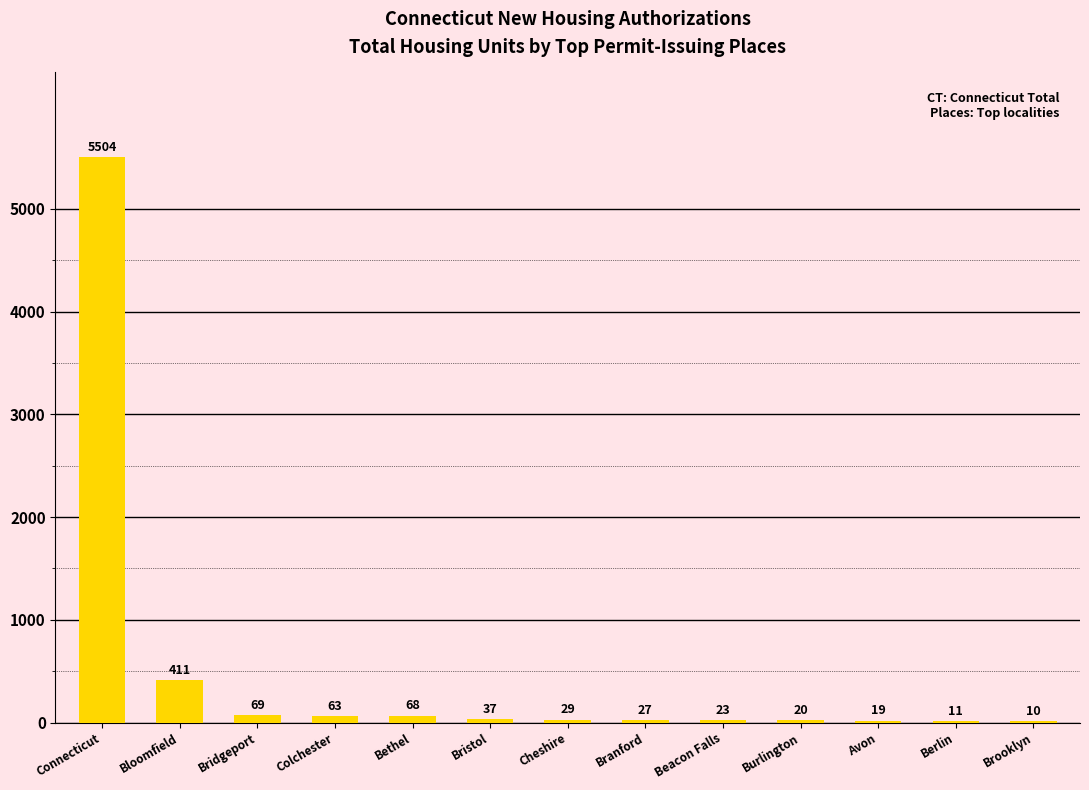

What is the difference between the values at Bloomfield and Bethel?

343